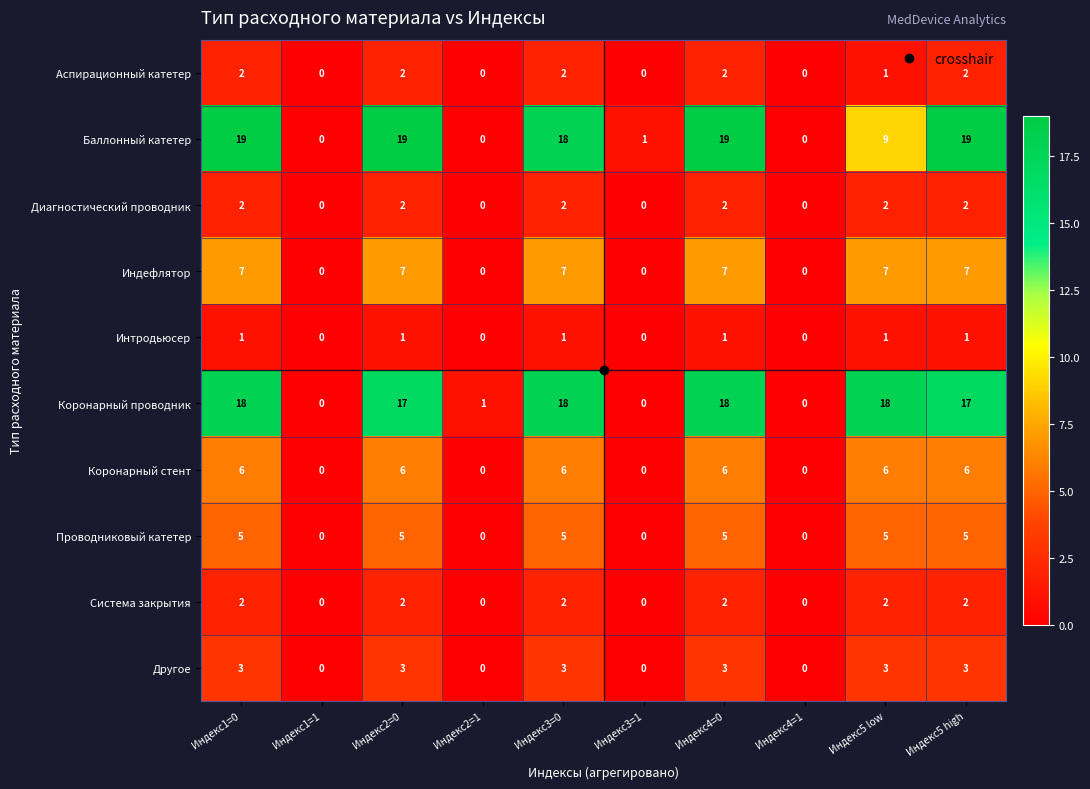

What is the sum of all Интродьюсер values?

6